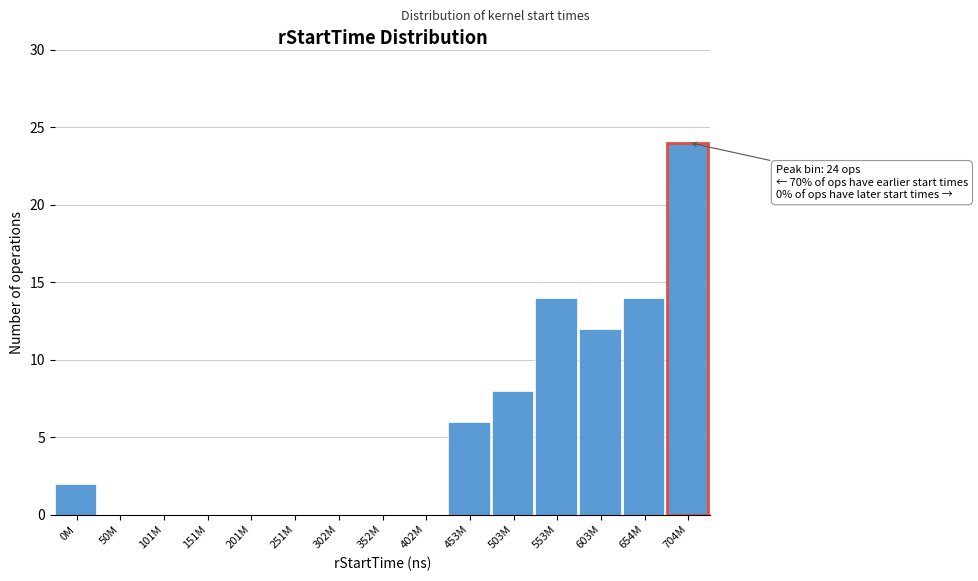

Reading left to right, what are all the values shown in this chart?

0M=2	50M=0	101M=0	151M=0	201M=0	251M=0	302M=0	352M=0	402M=0	453M=6	503M=8	553M=14	603M=12	654M=14	704M=24